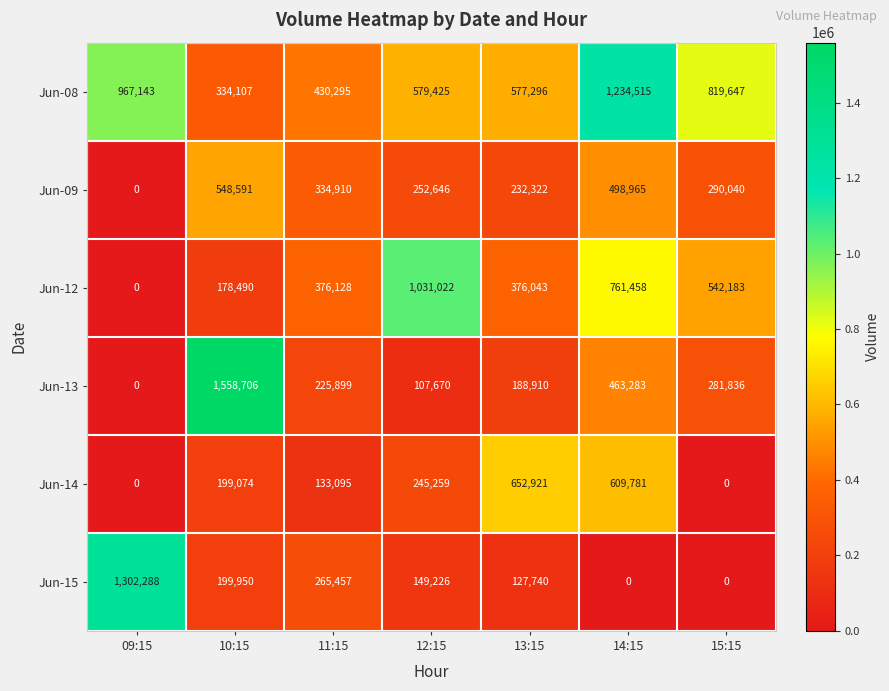

At which category is the sum across all series the highest?

14:15